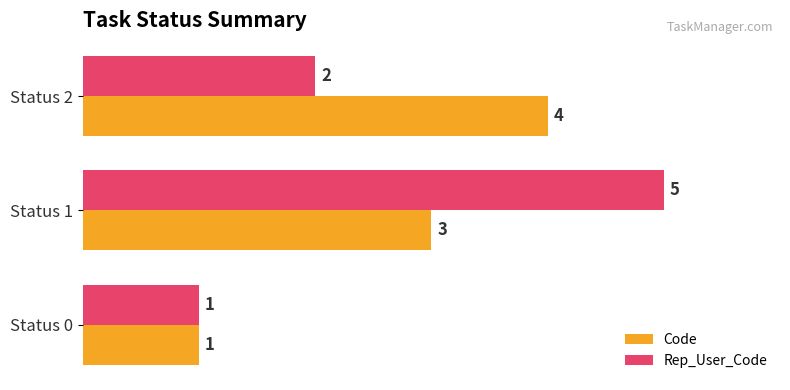

List the series in order of their peak value, lowest first.

Code, Rep_User_Code